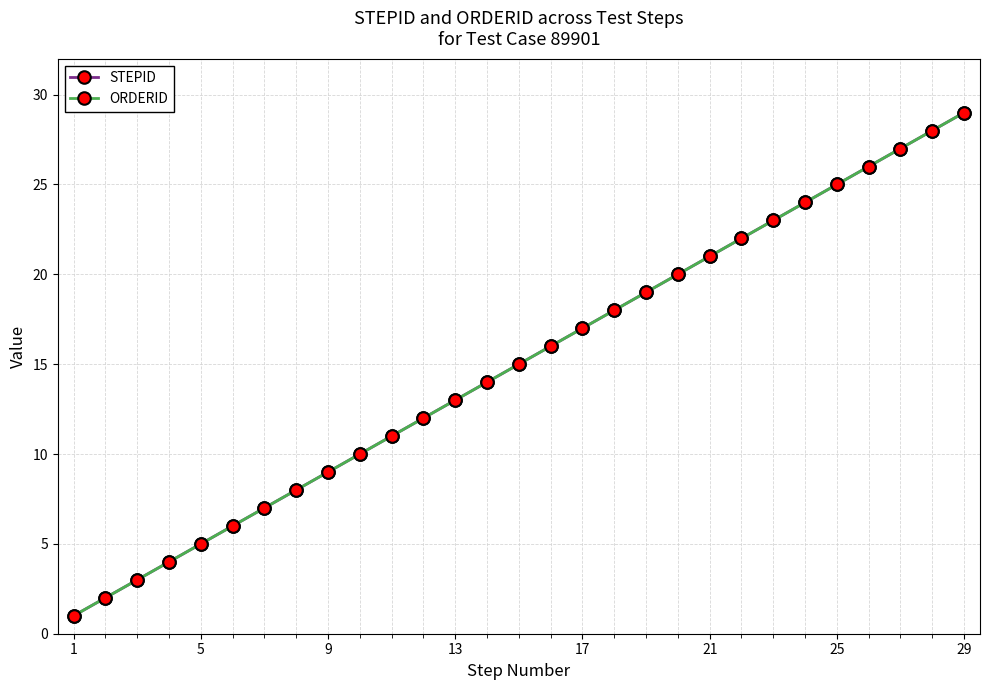

What is the sum of all ORDERID values?

435